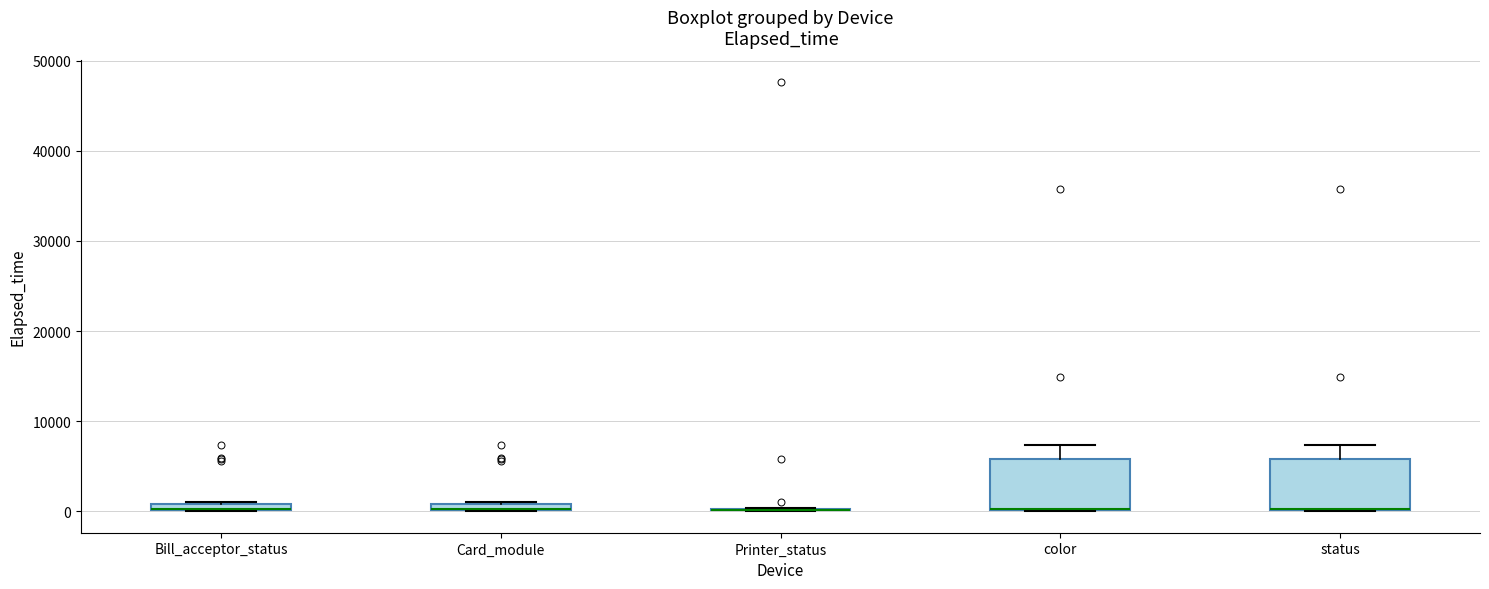

Where is the lower edge of the box for status on the y-axis? The values are not printed on the chart, so give them approximately, as read against the axis.

0